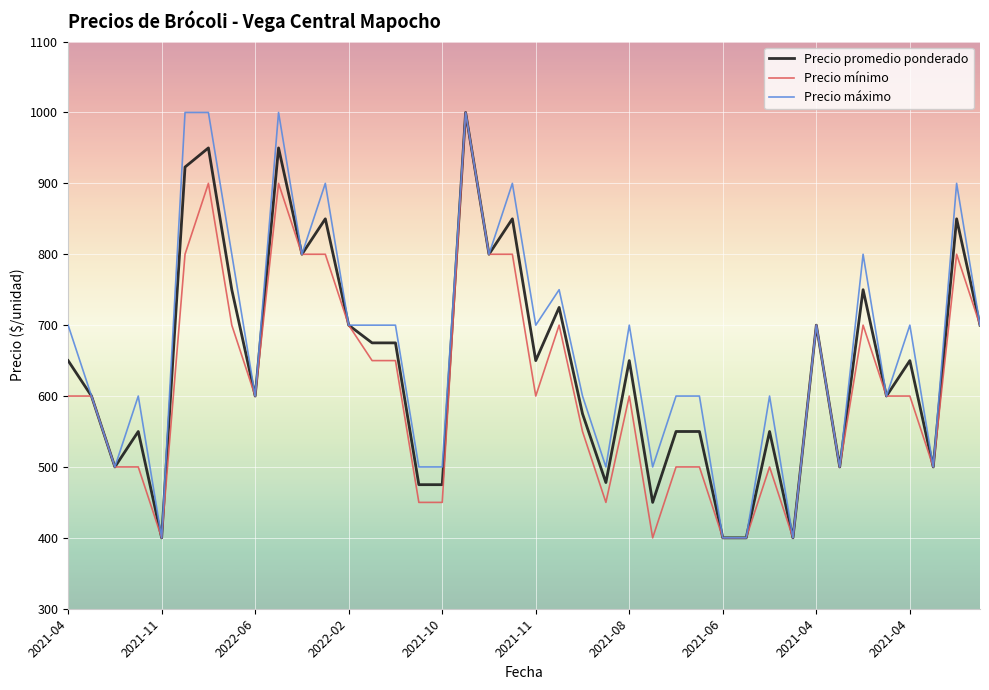

How many values in the Precio mínimo series are below 600?

16